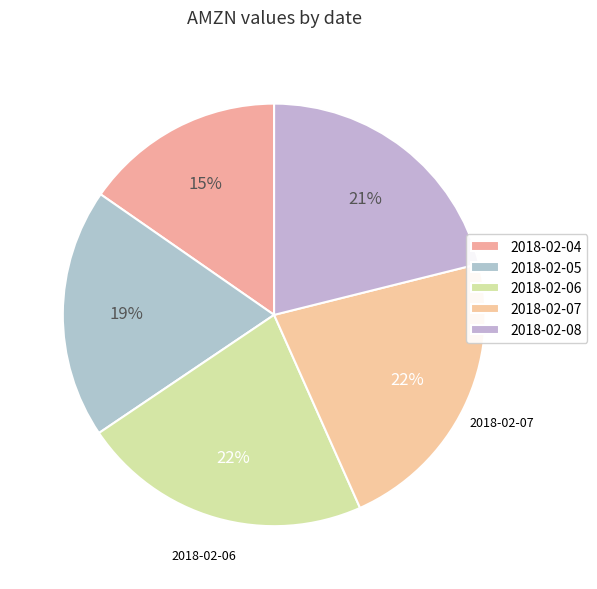

What is the ratio of the value at 2018-02-05 to the value at 2018-02-06?

0.9